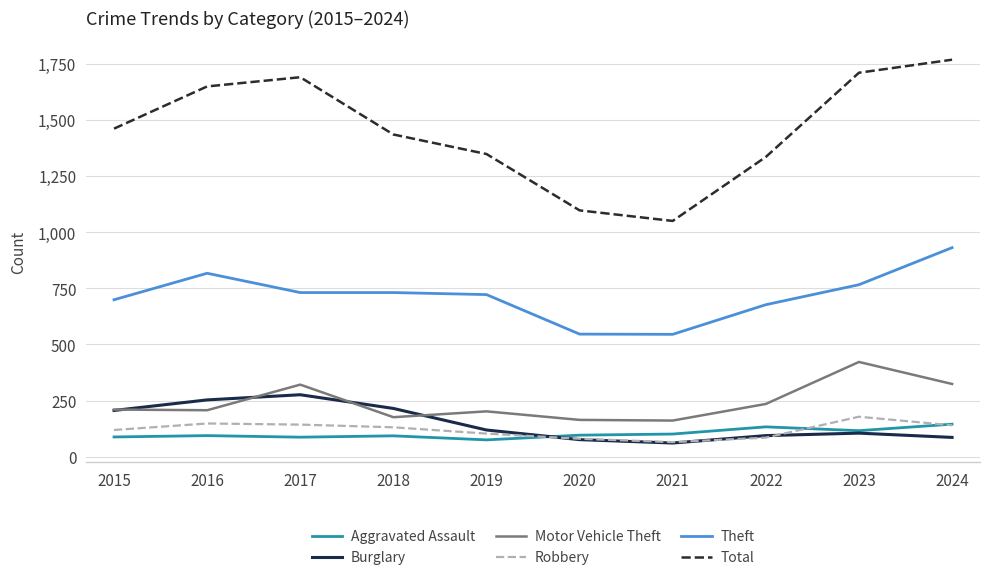

What is the sum of the Motor Vehicle Theft values at 2022 and 2016?

442